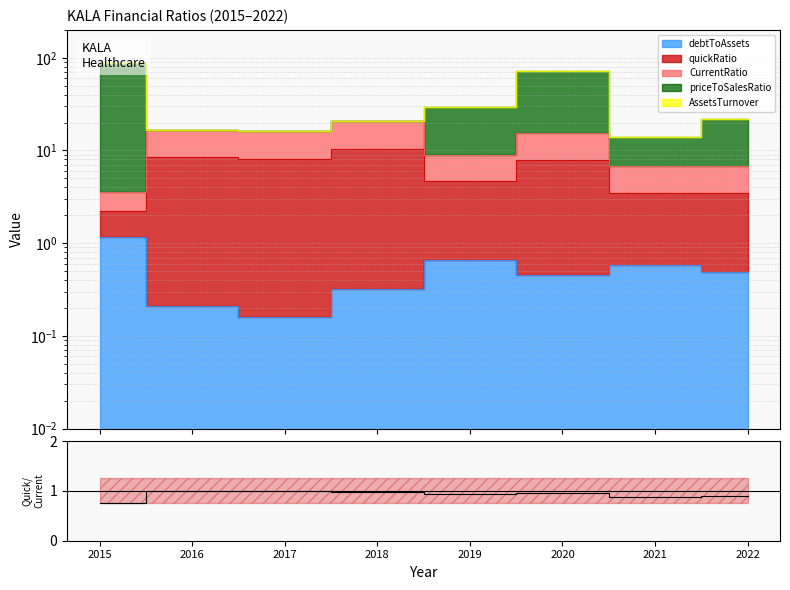

Reading right to left, transcribe all the data shown in this chart.

0.9	0.9	1.0	0.9	1.0	1.0	1.0	0.8